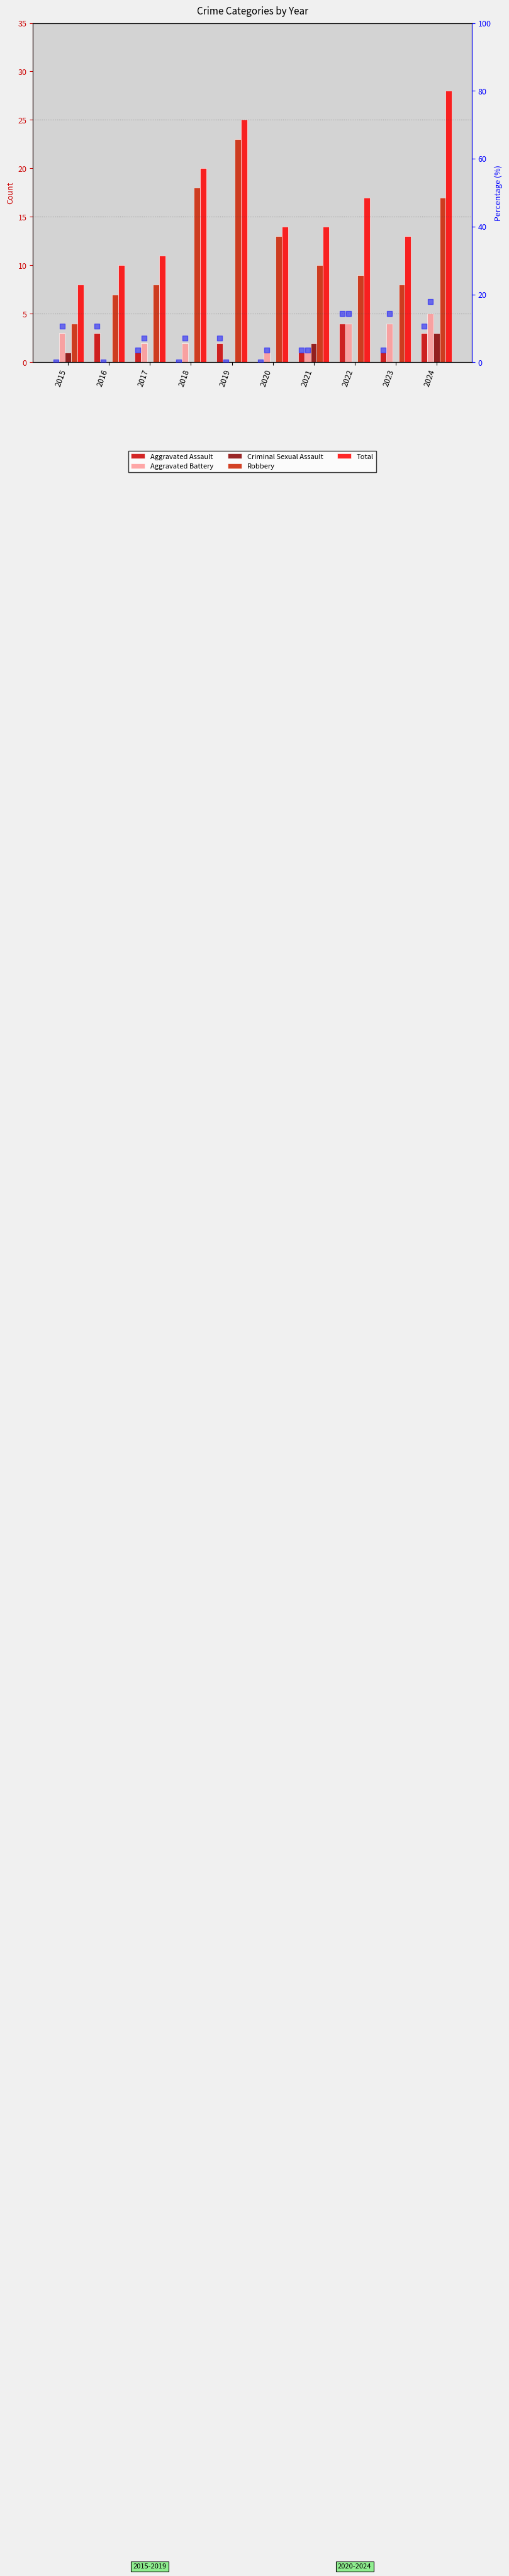

What are all the series names shown in the legend?

Aggravated Assault, Aggravated Battery, Criminal Sexual Assault, Robbery, Total